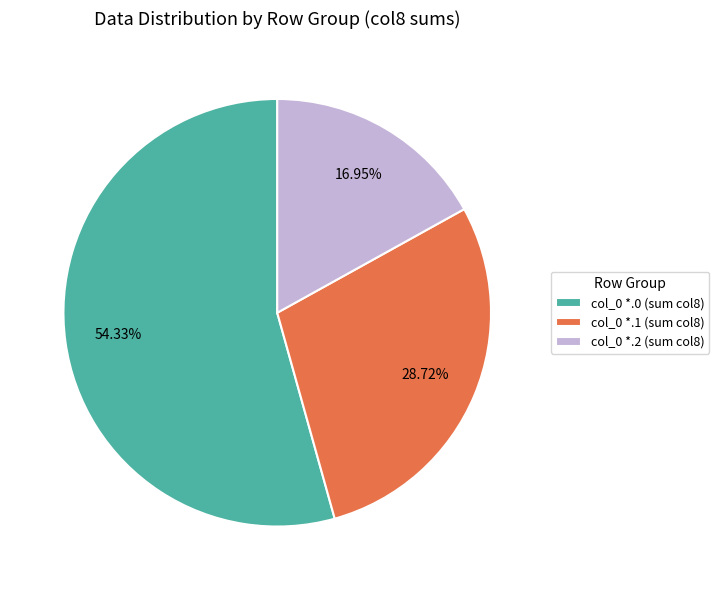

What is the ratio of the value at col_0 *.0 (sum col8) to the value at col_0 *.2 (sum col8)?

3.2